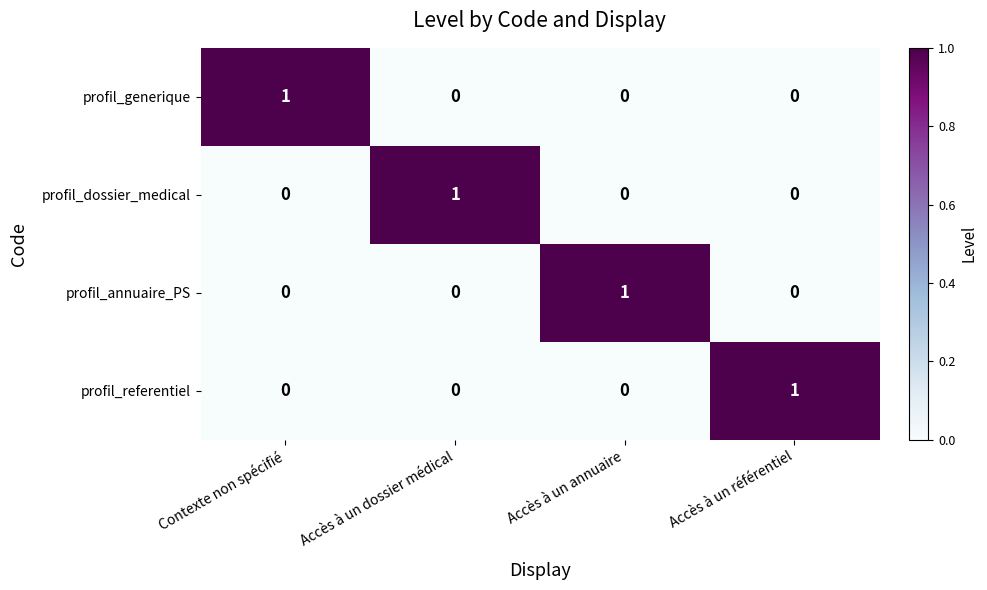

Count the profil_annuaire_PS values in the range 0 to 1.

4